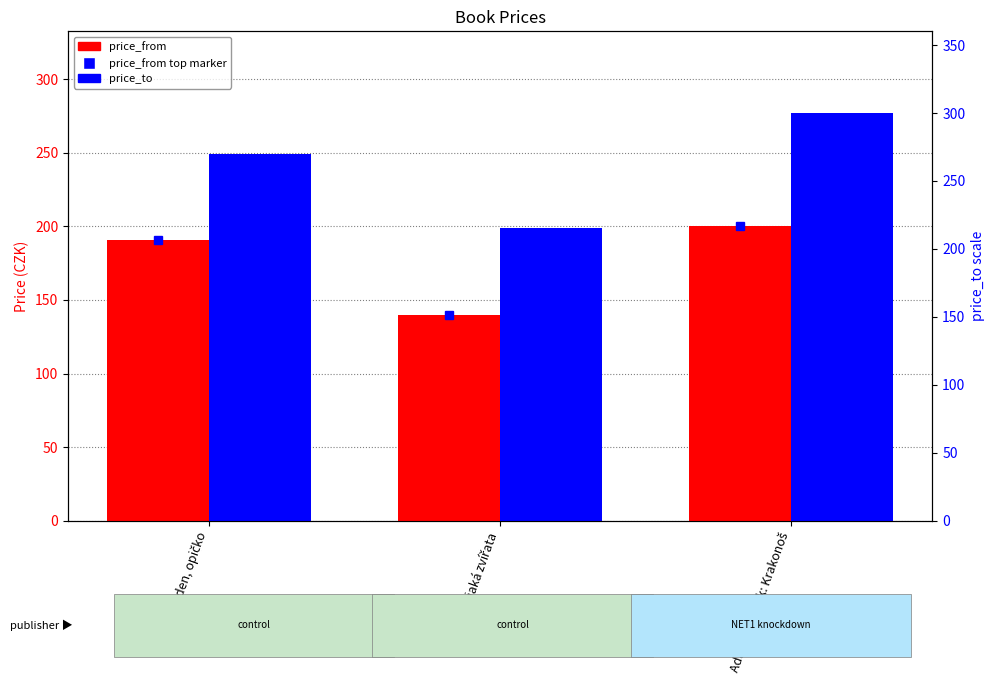

Rank the series at Dobrý den, opičko from highest to lowest value.

price_to, price_from